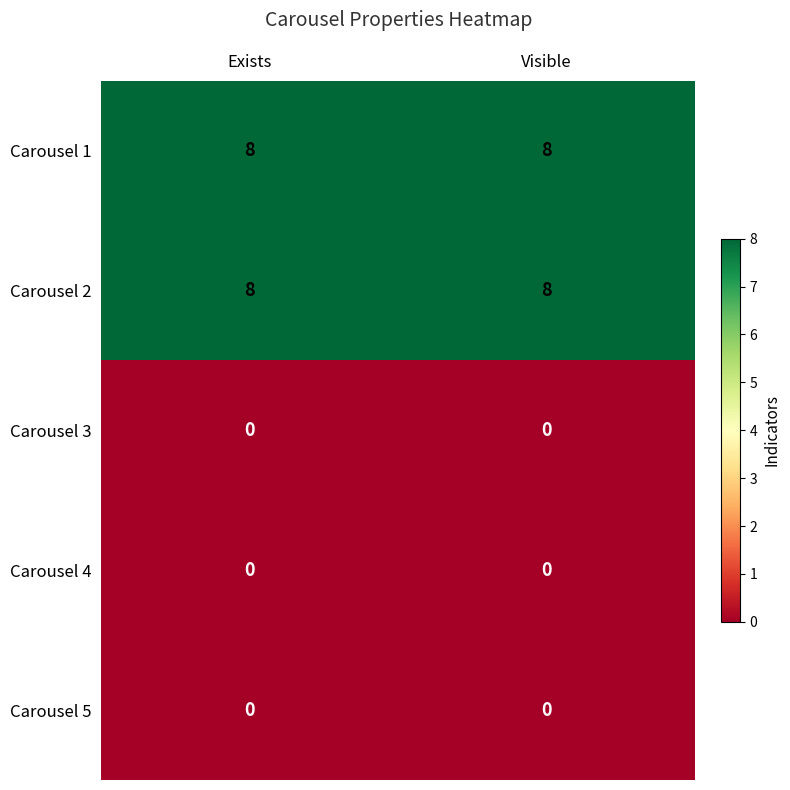

Reading right to left, list all the values displayed in this chart.

Carousel 1: Visible=8	Exists=8
Carousel 2: Visible=8	Exists=8
Carousel 3: Visible=0	Exists=0
Carousel 4: Visible=0	Exists=0
Carousel 5: Visible=0	Exists=0